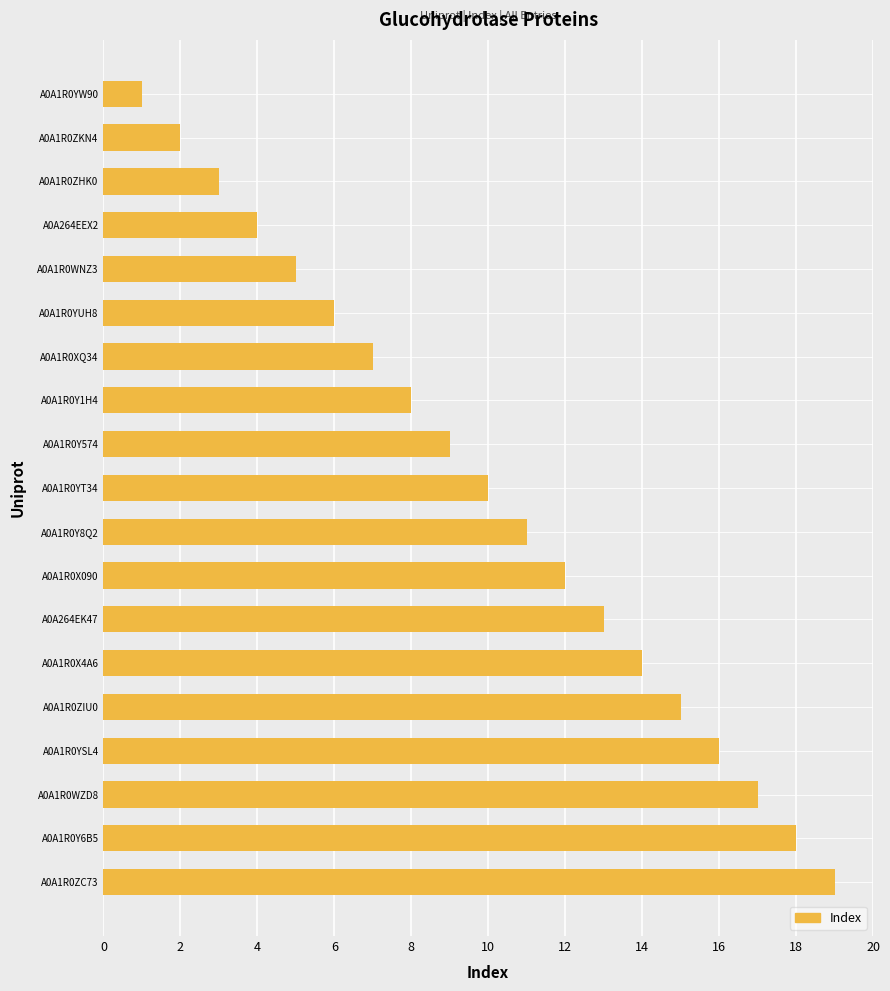

What is the change in value from A0A1R0ZKN4 to A0A1R0X090?

+10